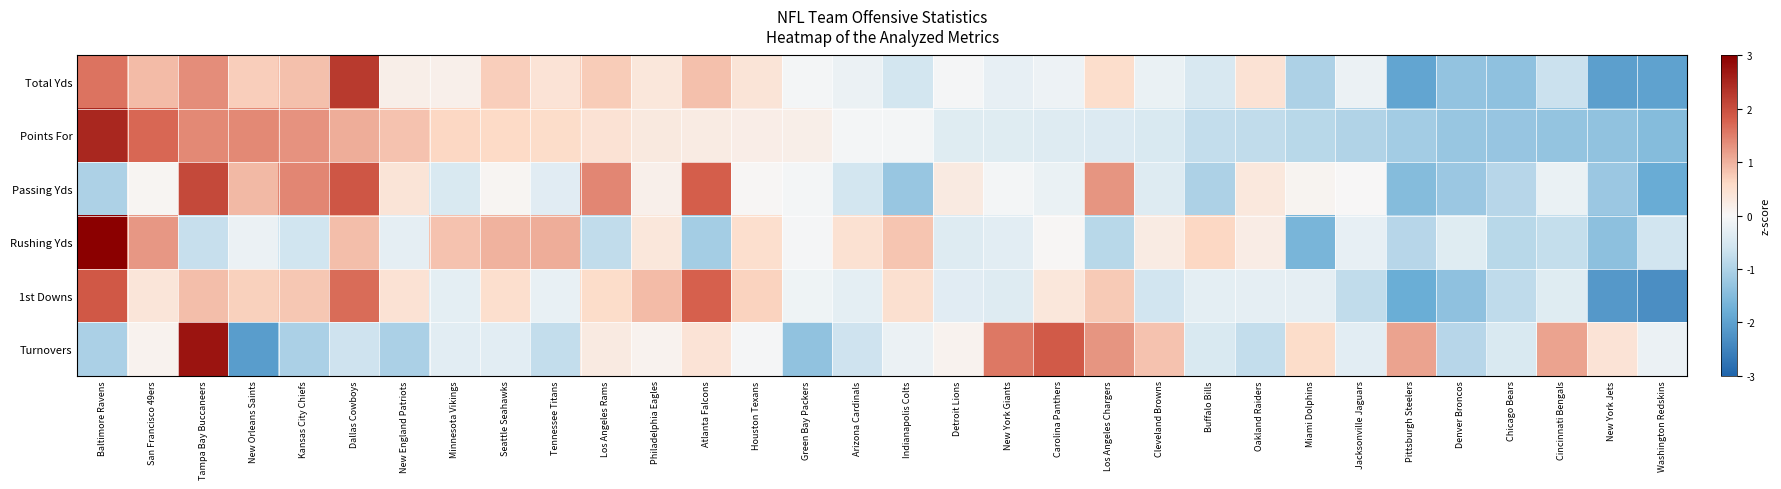

Between New York Giants and Pittsburgh Steelers, which is larger?

New York Giants